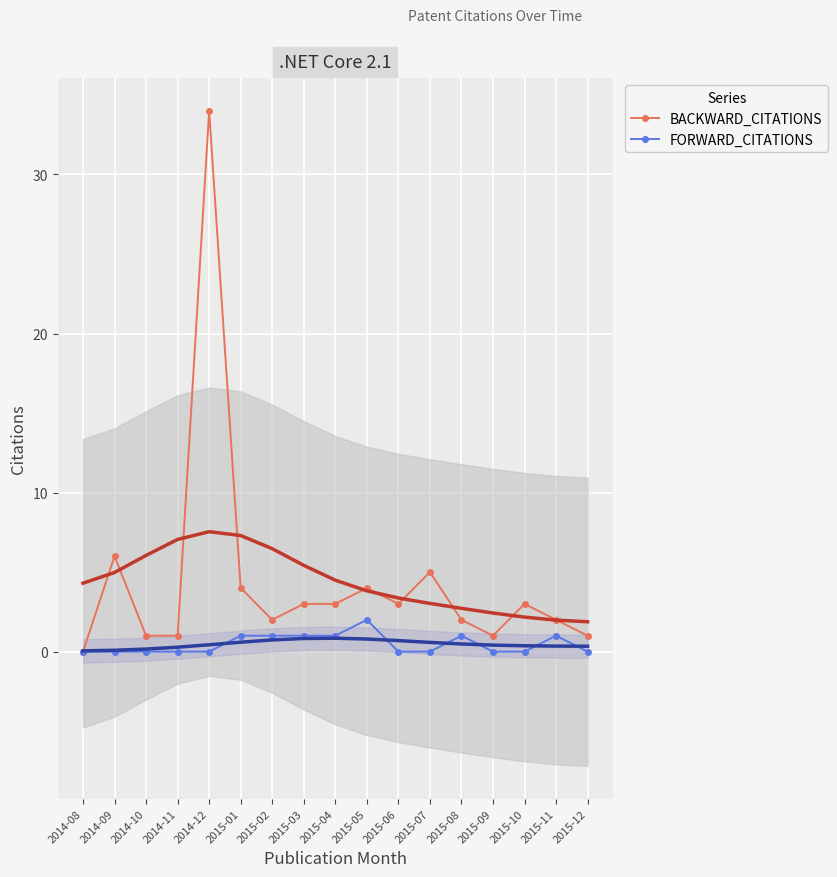

Rank the categories by FORWARD_CITATIONS value from highest to lowest.

2015-05, 2015-01, 2015-02, 2015-03, 2015-04, 2015-08, 2015-11, 2014-08, 2014-09, 2014-10, 2014-11, 2014-12, 2015-06, 2015-07, 2015-09, 2015-10, 2015-12